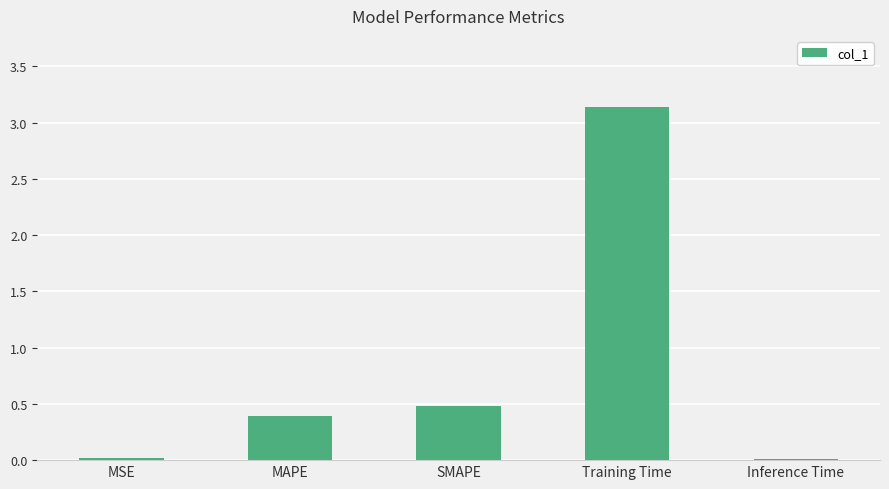

Which has a higher value, Inference Time or MAPE?

MAPE